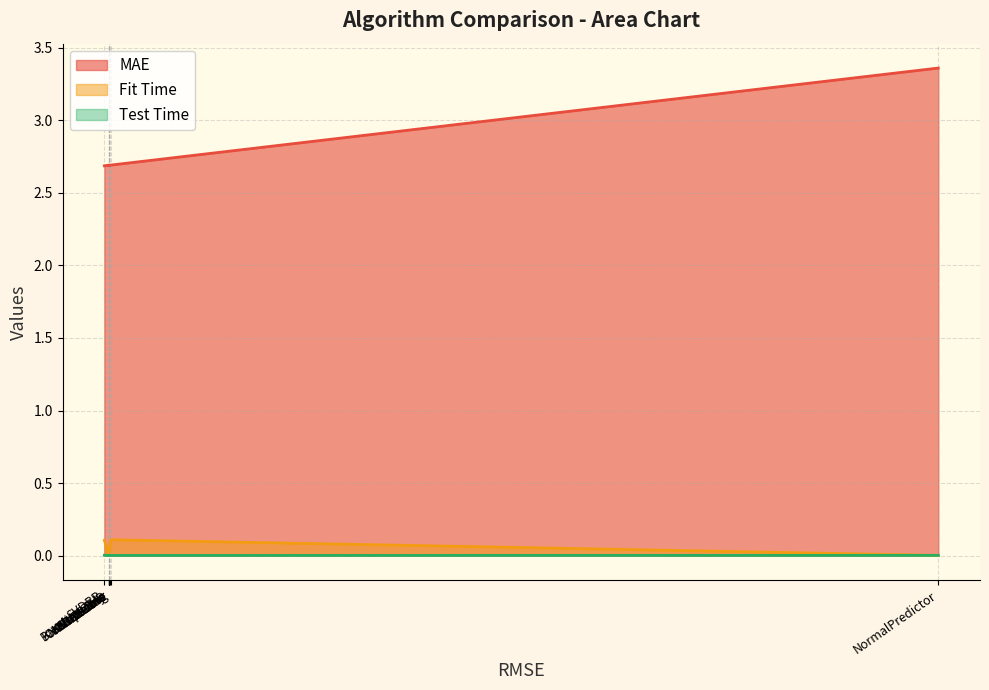

True or false: MAE and Test Time intersect in this chart.

False